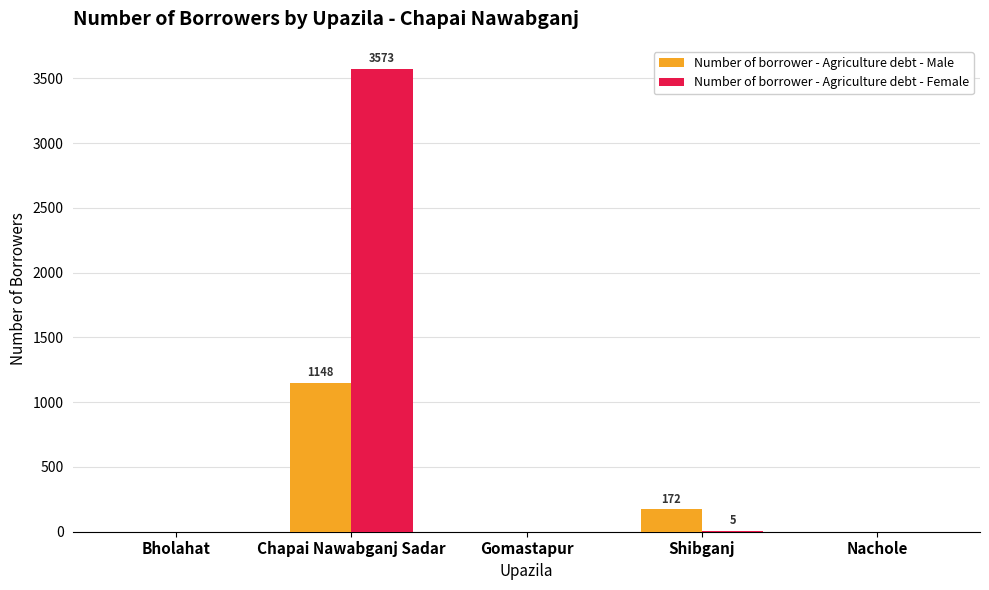

At which category is the sum across all series the highest?

Chapai Nawabganj Sadar